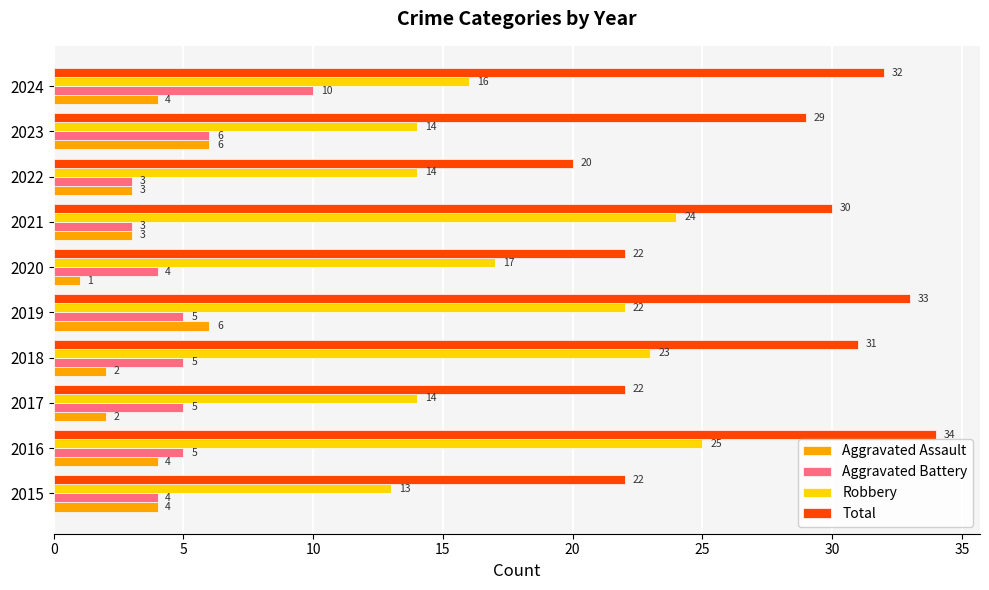

Rank the series at 2017 from highest to lowest value.

Total, Robbery, Aggravated Battery, Aggravated Assault